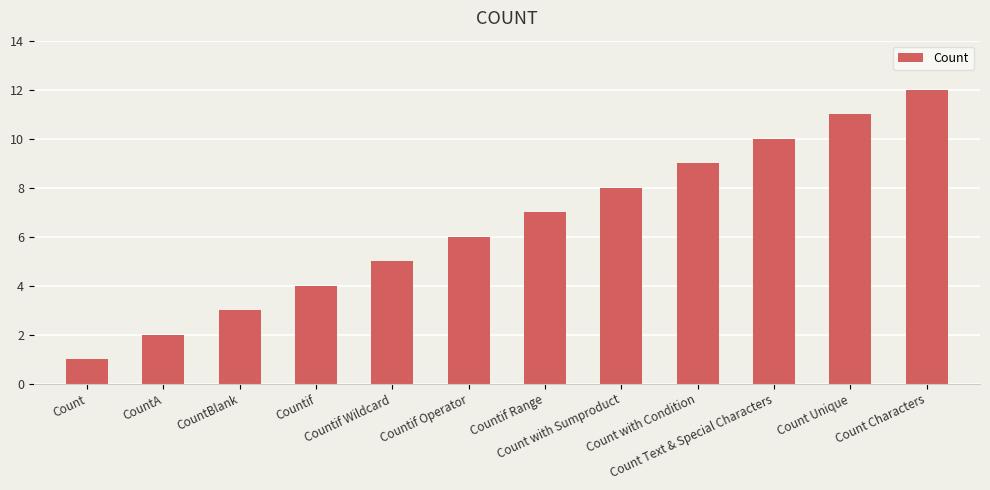

Reading left to right, what are all the values shown in this chart?

1	2	3	4	5	6	7	8	9	10	11	12